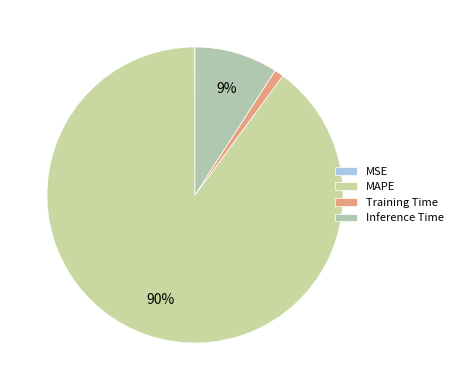

To the nearest percent, what is the difference between the MSE and Training Time slice percentages?

1%